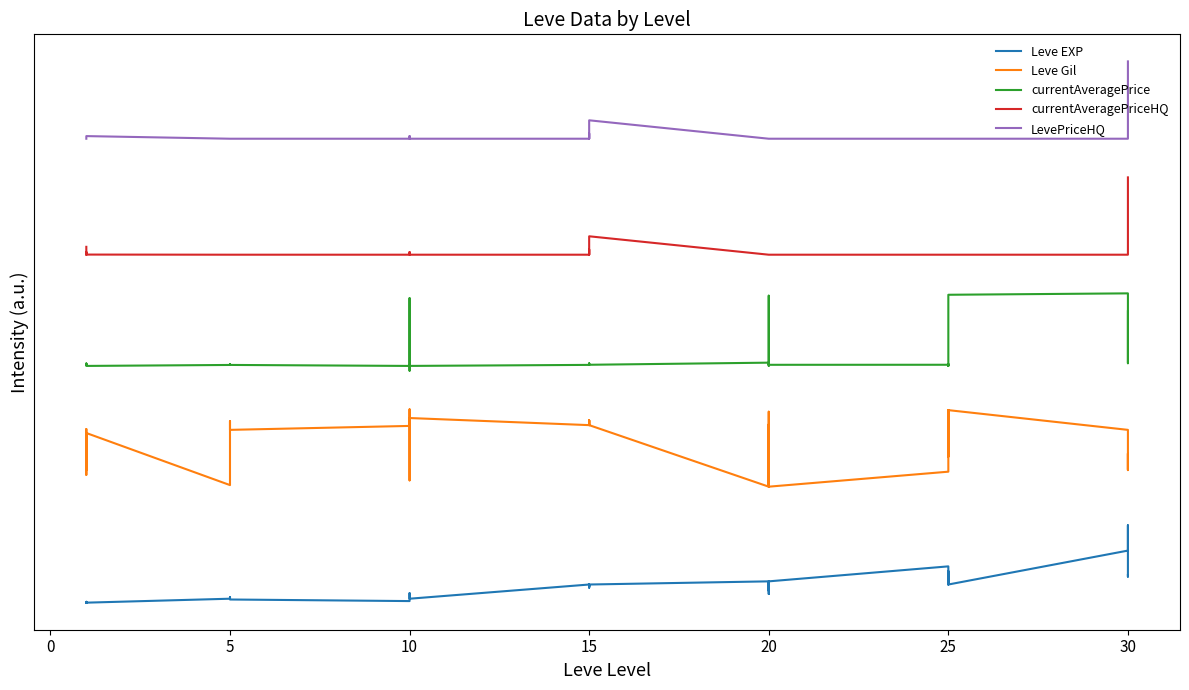

Reading right to left, transcribe all the data shown in this chart.

Leve EXP: 0.4	0.3	1.0	0.7	0.2	0.4	0.4	0.2	0.4	0.5	0.3	0.1	0.3	0.3	0.2	0.3	0.2	0.2	0.2	0.2	0.2	0.2	0.1	0.1	0.1	0.1	0.1	0.0	0.0	0.1	0.1	0.1	0.1	0.1	0.0	0.0	0.0	0.0	0.0	0.0
Leve Gil: 1.7	1.9	1.7	2.2	2.5	1.9	2.1	2.5	1.9	1.7	1.5	2.5	1.5	1.5	2.3	1.5	2.3	2.3	2.4	2.3	2.4	2.3	2.4	2.4	1.6	2.5	2.5	2.3	2.2	2.3	2.3	2.0	1.5	1.5	2.2	2.2	1.7	2.2	1.7	2.2
currentAveragePrice: 3.8	3.1	3.1	4.0	4.0	3.1	3.1	3.1	3.1	3.1	3.1	3.1	3.1	3.1	4.0	3.1	3.1	3.1	3.1	3.1	3.1	3.1	3.1	3.0	3.1	3.9	3.1	3.1	3.1	3.1	3.1	3.1	3.1	3.1	3.1	3.1	3.1	3.1	3.1	3.1
currentAveragePriceHQ: 5.5	4.5	4.5	4.5	4.5	4.5	4.5	4.5	4.5	4.5	4.5	4.5	4.5	4.5	4.5	4.5	4.7	4.5	4.6	4.5	4.5	4.5	4.5	4.5	4.5	4.5	4.5	4.5	4.5	4.5	4.5	4.5	4.5	4.5	4.5	4.5	4.5	4.5	4.5	4.6
LevePriceHQ: 7.0	6.0	6.0	6.0	6.0	6.0	6.0	6.0	6.0	6.0	6.0	6.0	6.0	6.0	6.0	6.0	6.2	6.0	6.1	6.0	6.0	6.0	6.0	6.0	6.0	6.0	6.0	6.0	6.0	6.0	6.0	6.0	6.0	6.0	6.0	6.0	6.0	6.0	6.0	6.0